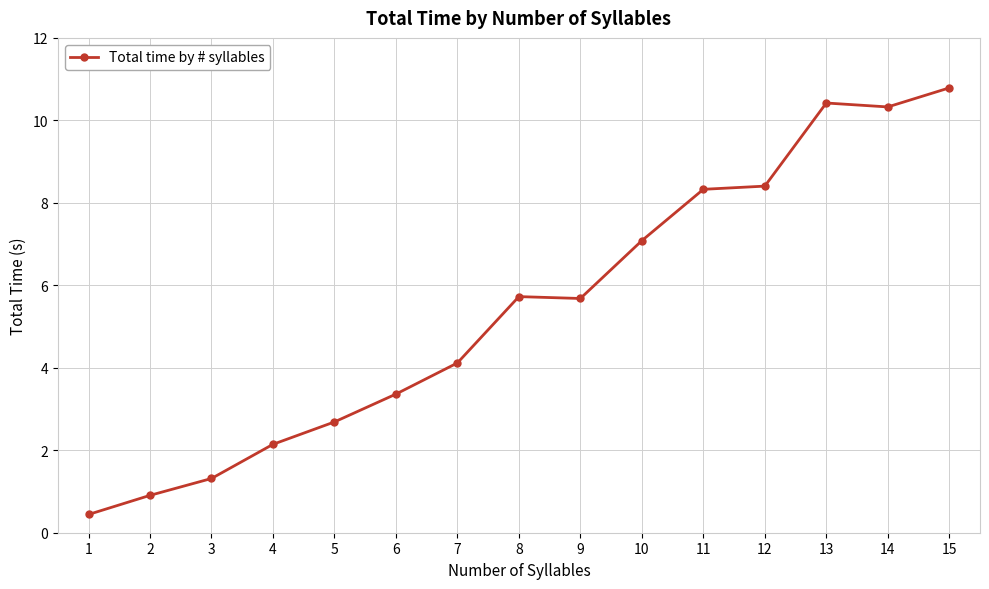

How many lines are shown in the chart?

1